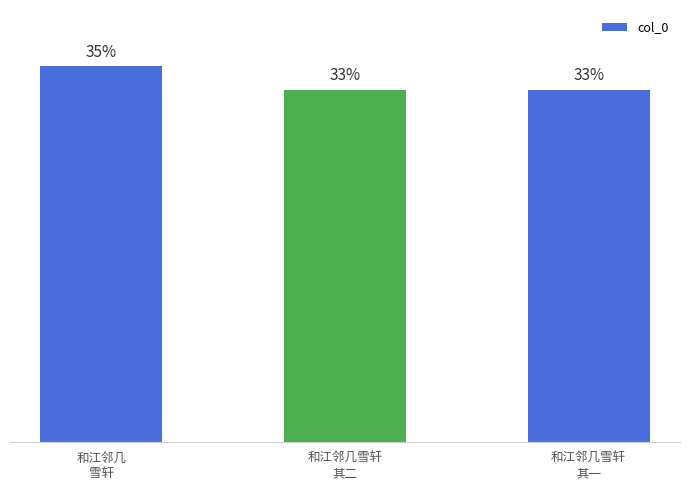

What is the label of the 3rd bar from the right?

和江邻几
雪轩